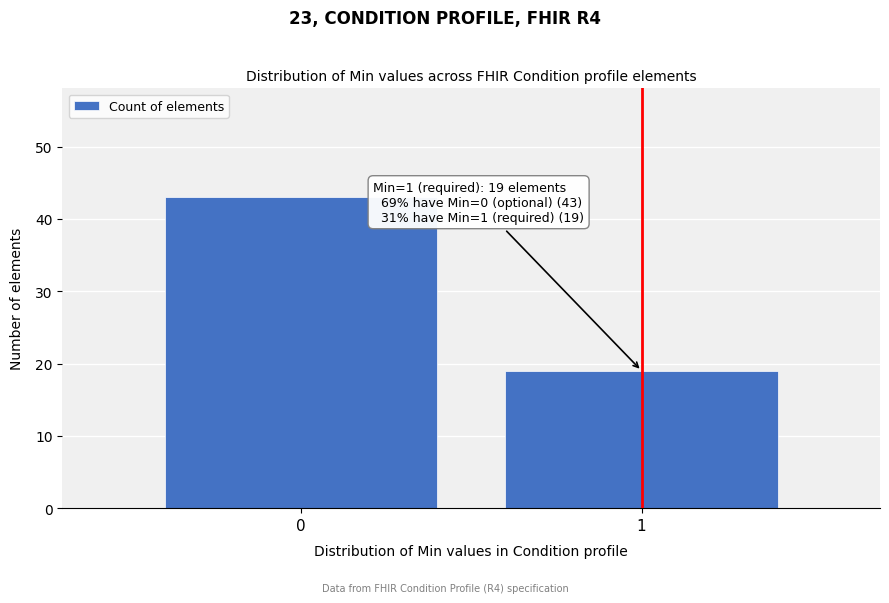

Reading left to right, extract all data points from this chart.

43	19